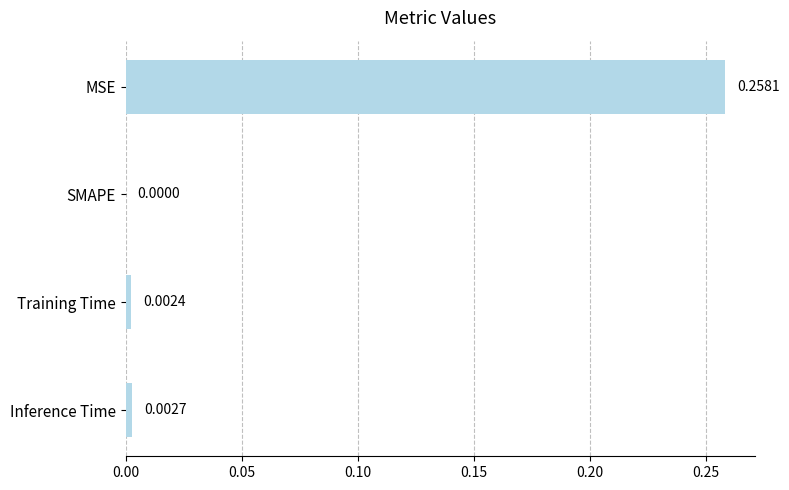

Which has a higher value, Training Time or MSE?

MSE